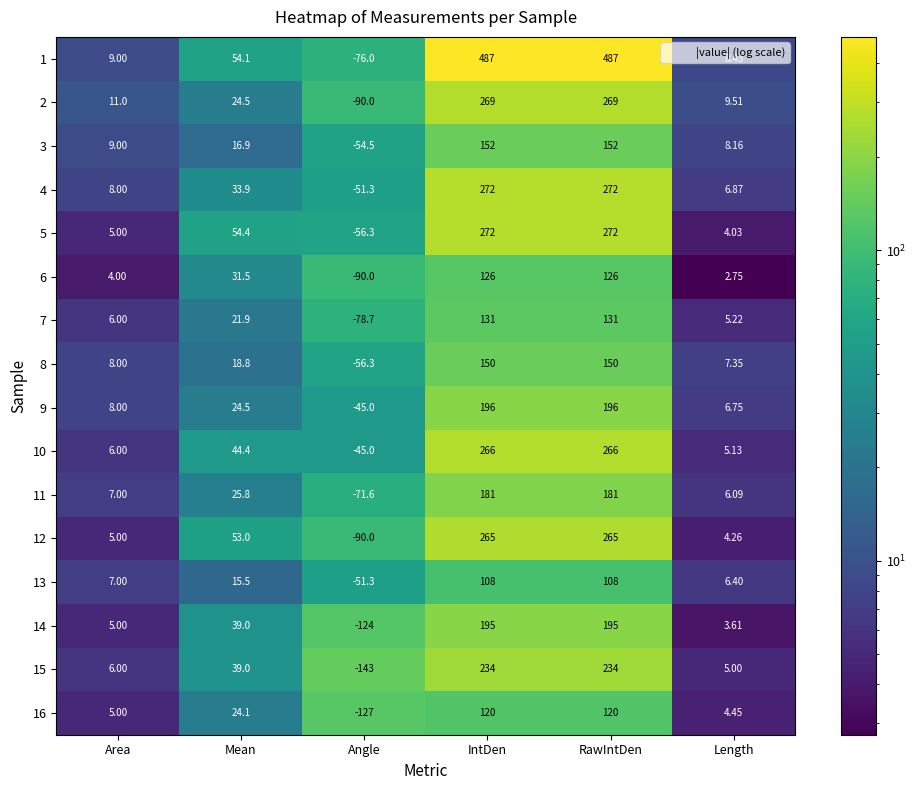

At which label does 16 first exceed 24?

Mean